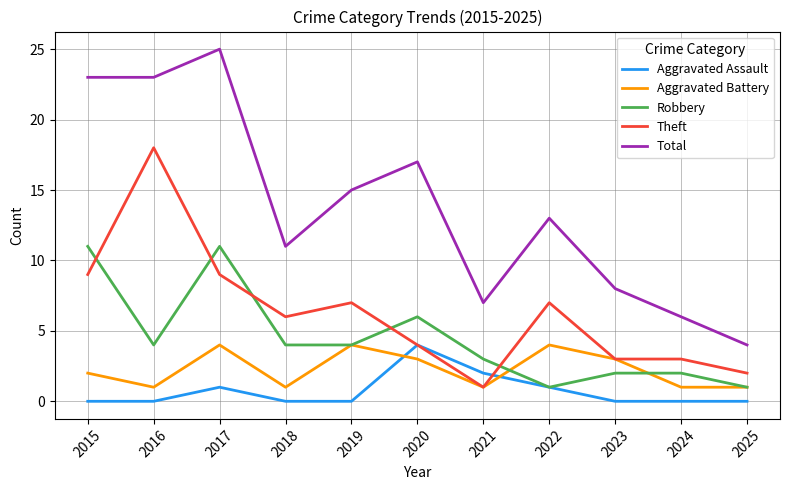

Reading right to left, extract all data points from this chart.

Aggravated Assault: 0	0	0	1	2	4	0	0	1	0	0
Aggravated Battery: 1	1	3	4	1	3	4	1	4	1	2
Robbery: 1	2	2	1	3	6	4	4	11	4	11
Theft: 2	3	3	7	1	4	7	6	9	18	9
Total: 4	6	8	13	7	17	15	11	25	23	23